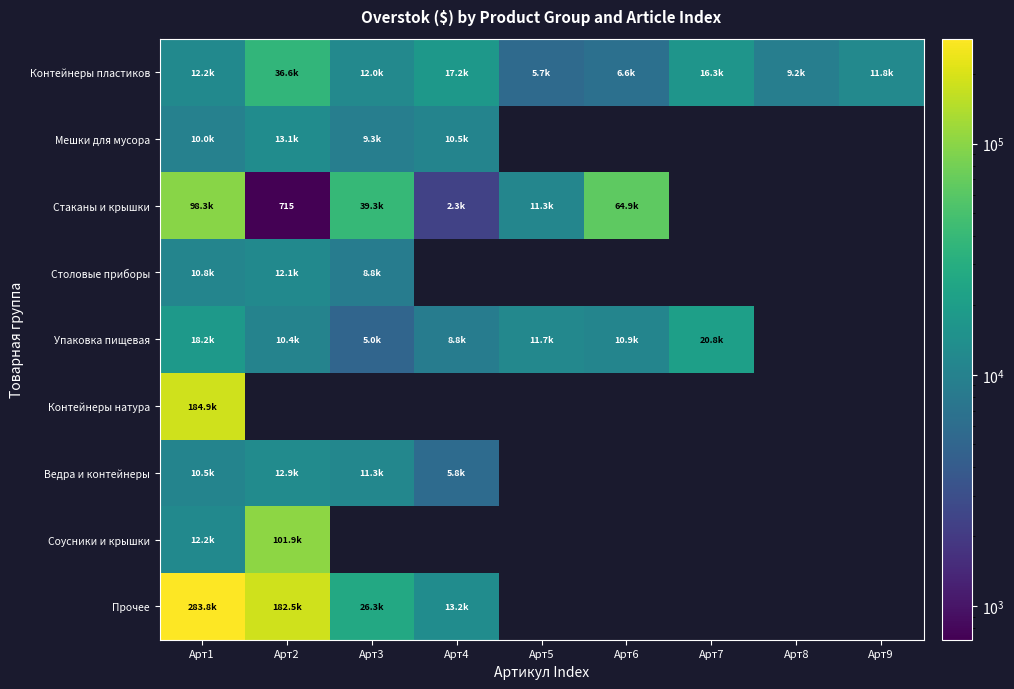

At which category is the sum across all series the highest?

Арт1